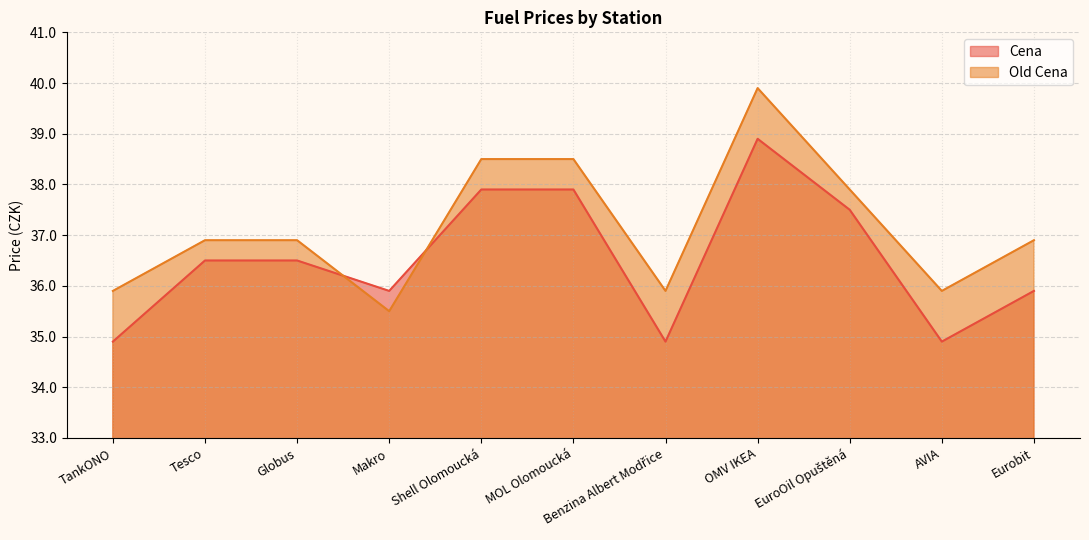

What is the difference between the maximum and minimum values in the Old Cena series?

4.4